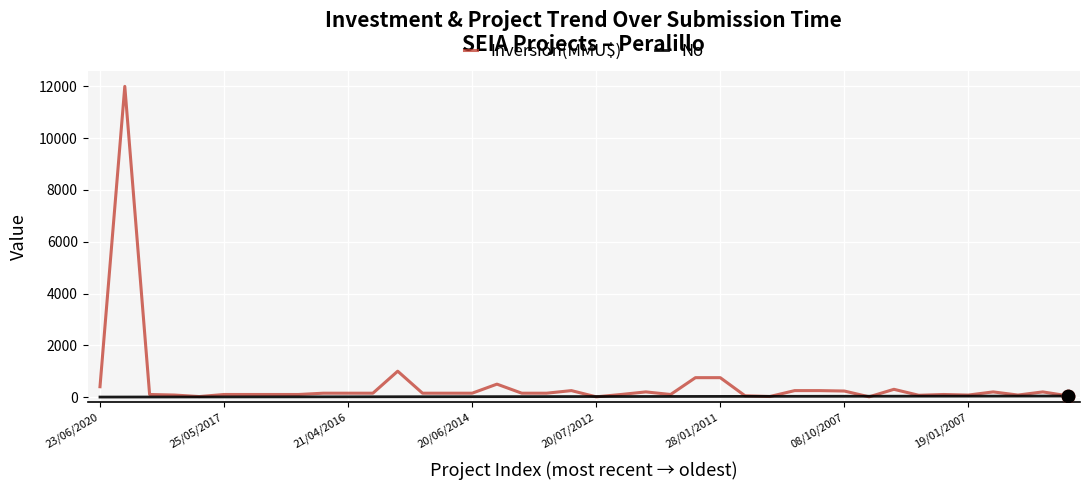

At how many categories does at least one series exceed 7294?

1